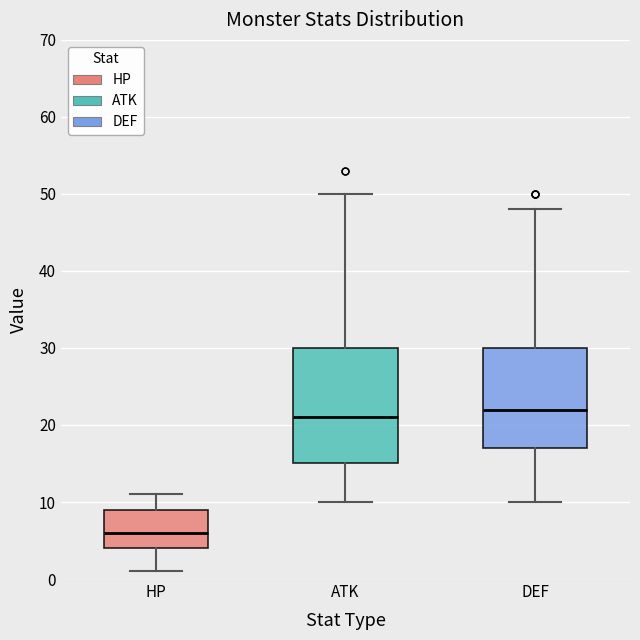

Which box has the lowest median line?

HP